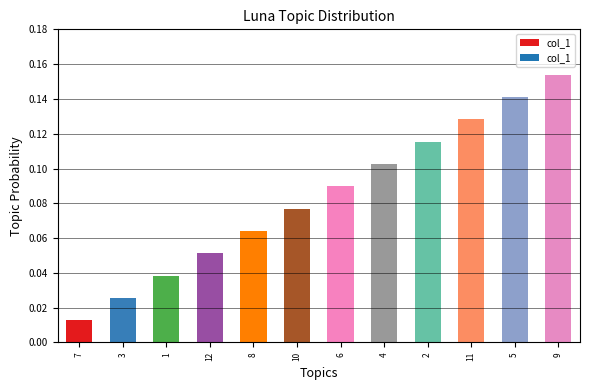

Which label corresponds to the smallest value in the chart?

7